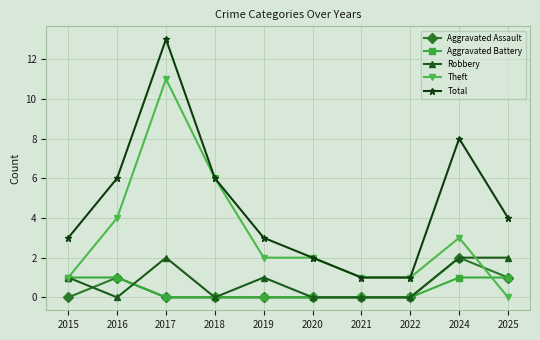

Count the number of data series in this chart.

5